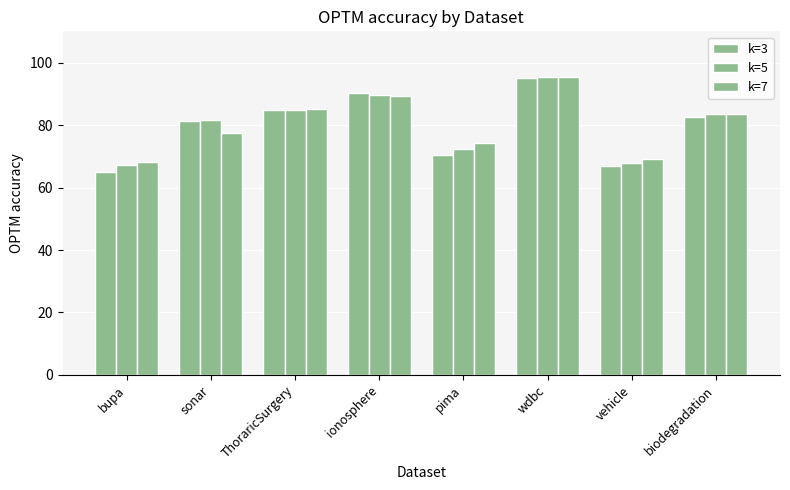

The value of k=5 at bupa is 88.0. True or false?

False